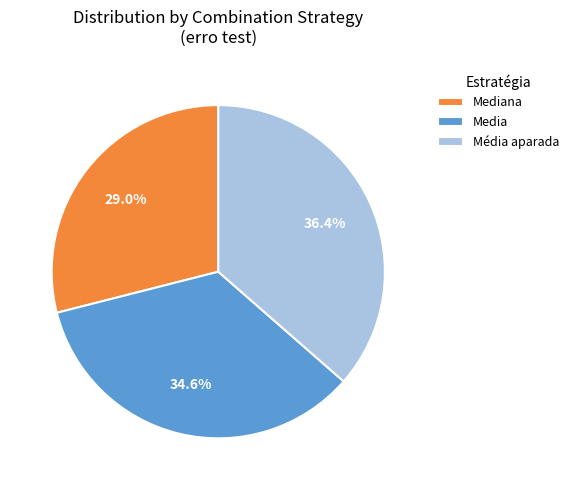

Is it true that Média aparada is 48% of the pie?

False